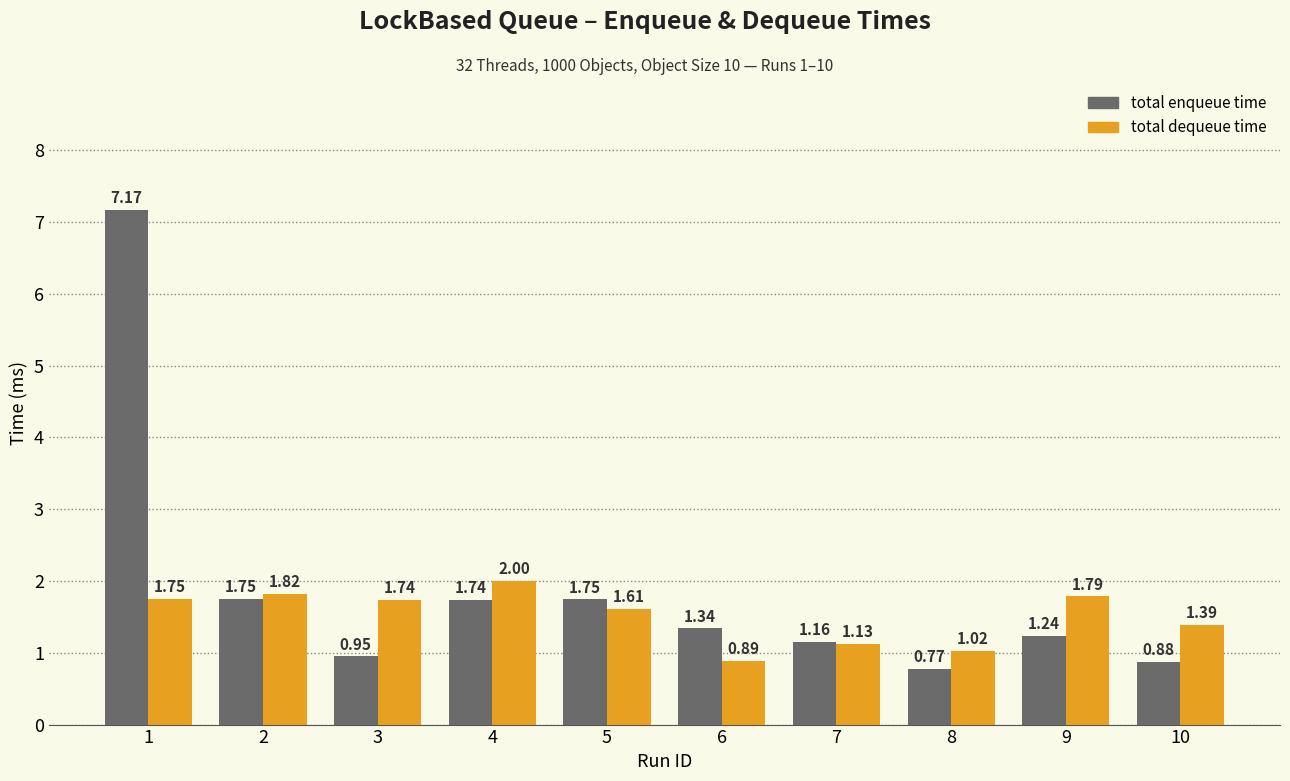

What is the difference between the highest and lowest values at 1?

5.4